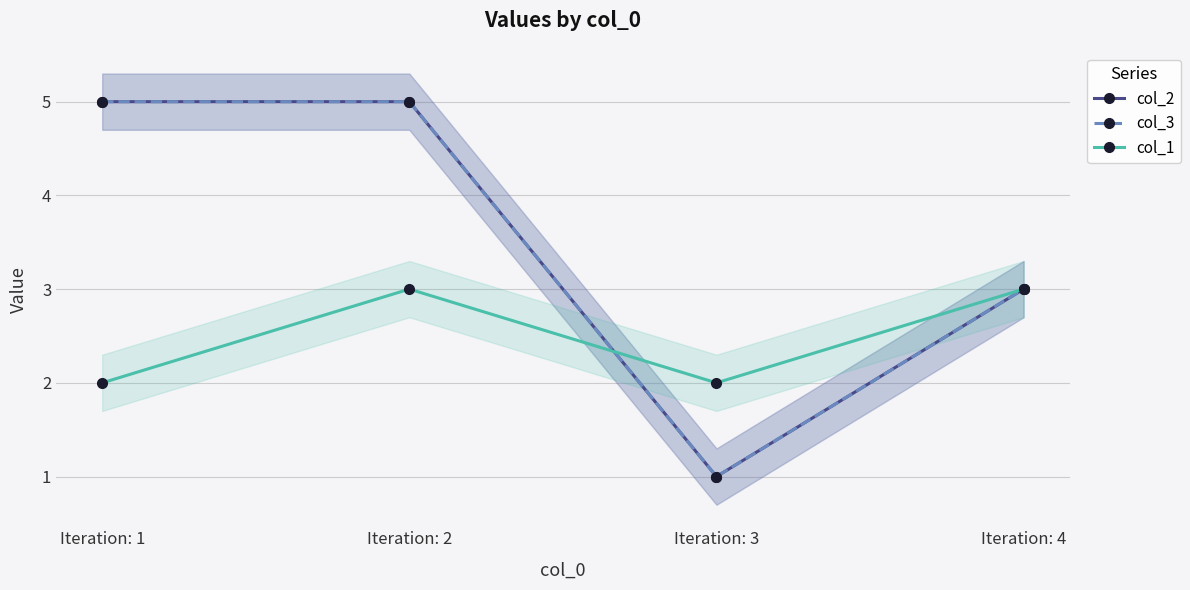

List the labels in order of col_2 value, largest first.

Iteration: 1, Iteration: 2, Iteration: 4, Iteration: 3